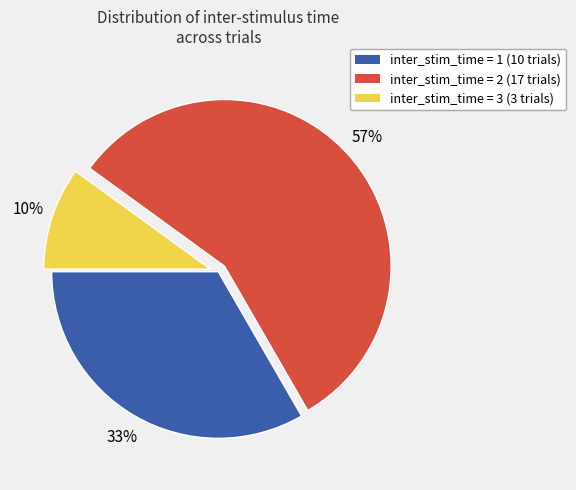

Does any single category account for the majority?

Yes